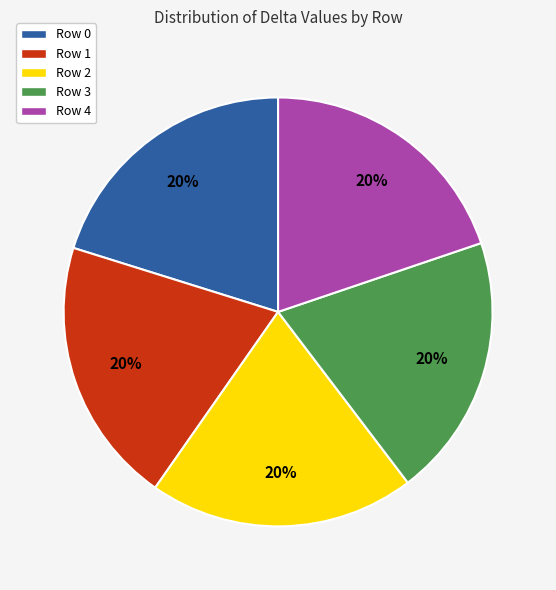

What is the ratio of the value at Row 1 to the value at Row 3?

1.0